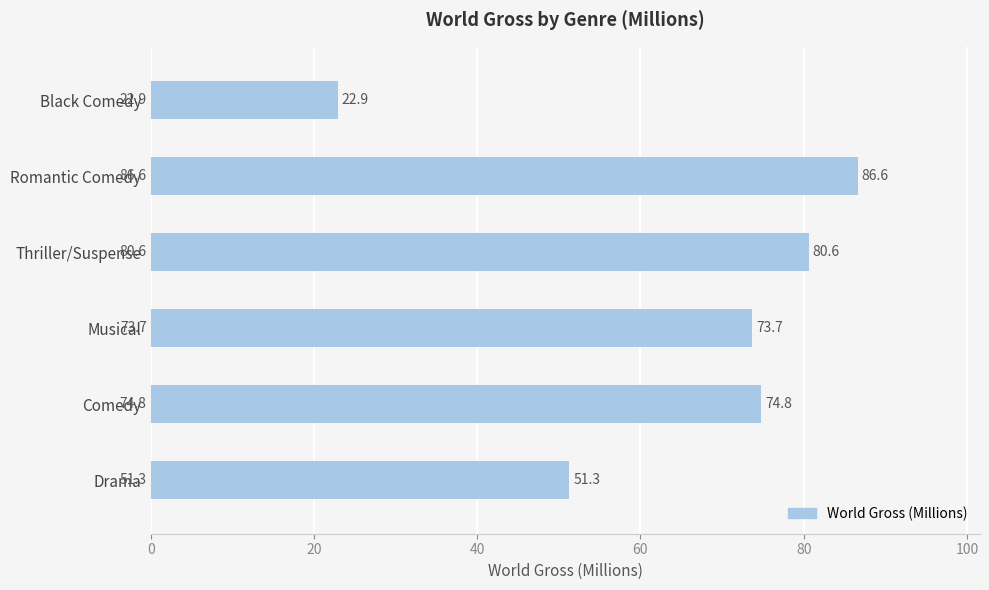

Reading left to right, extract all data points from this chart.

51.3	74.8	73.7	80.6	86.6	22.9